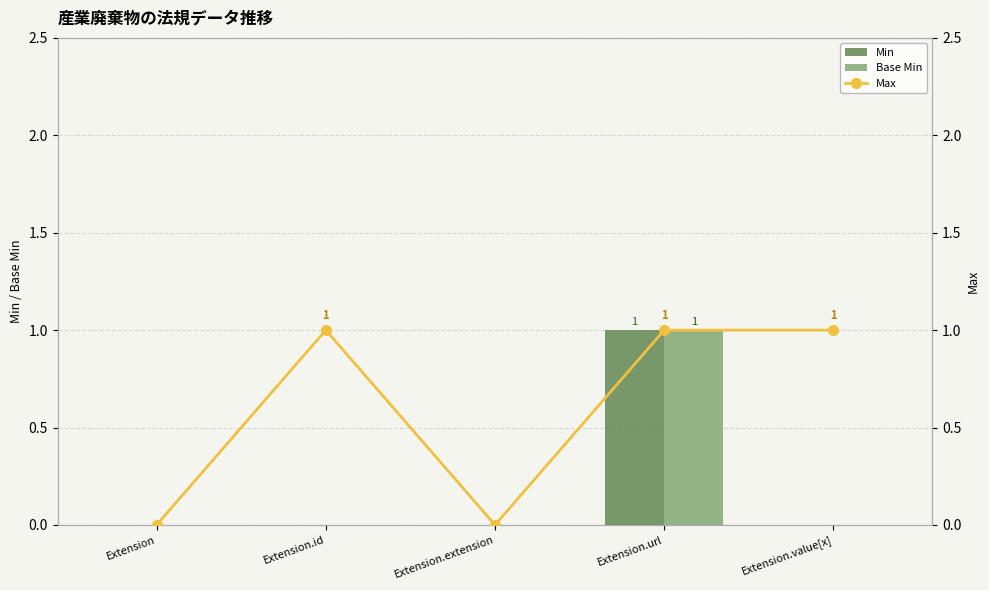

Does the chart contain stacked bars?

No